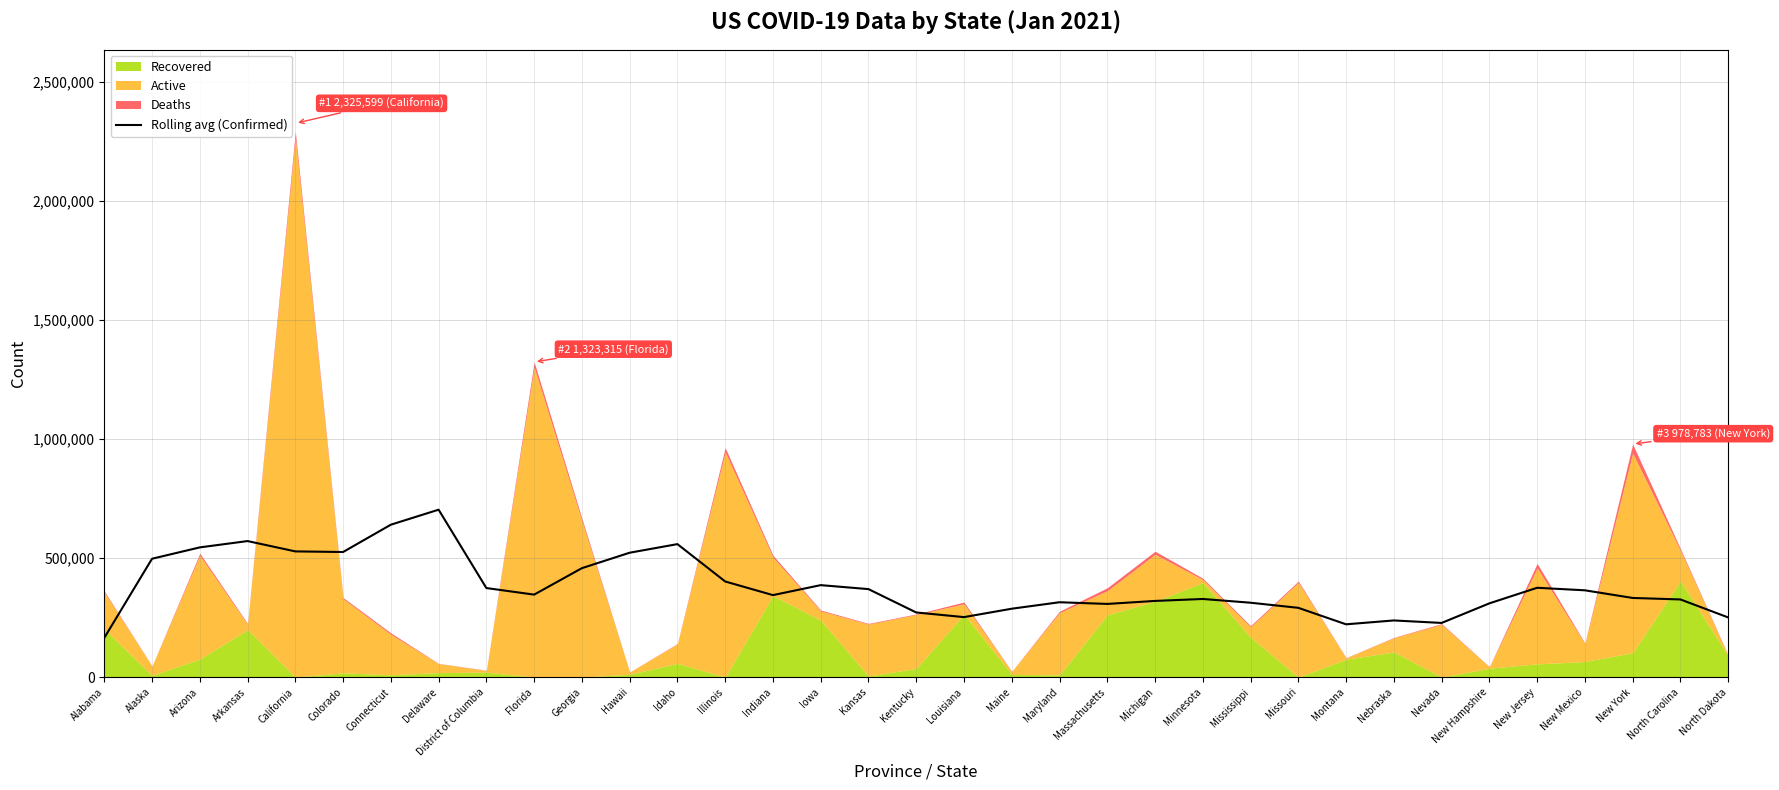

The value at New Mexico is 196439.1. True or false?

False